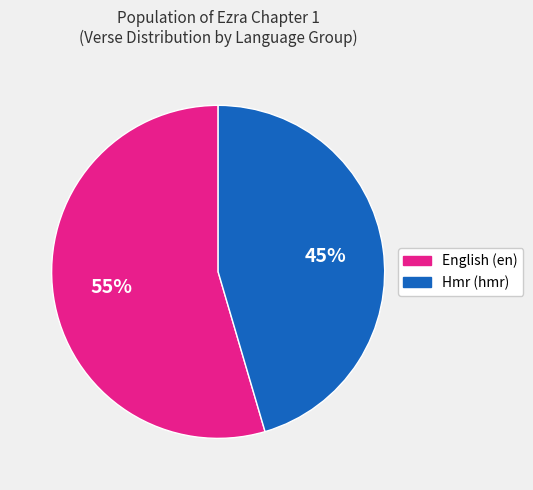

The Hmr (hmr) slice represents 45% of the pie. True or false?

True